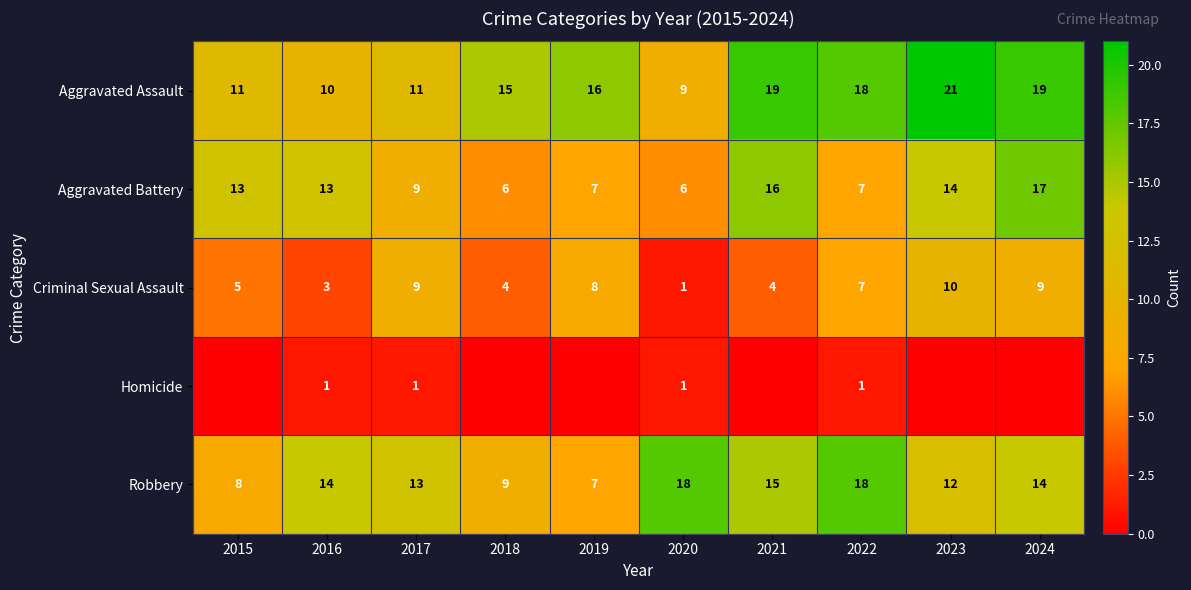

How many values in the Aggravated Battery series are below 13?

5